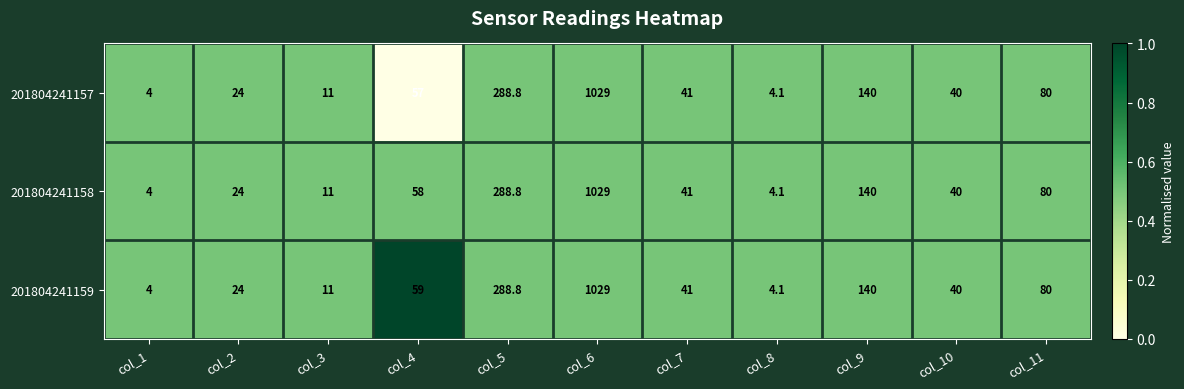

Which category has the highest value across all series?

col_6